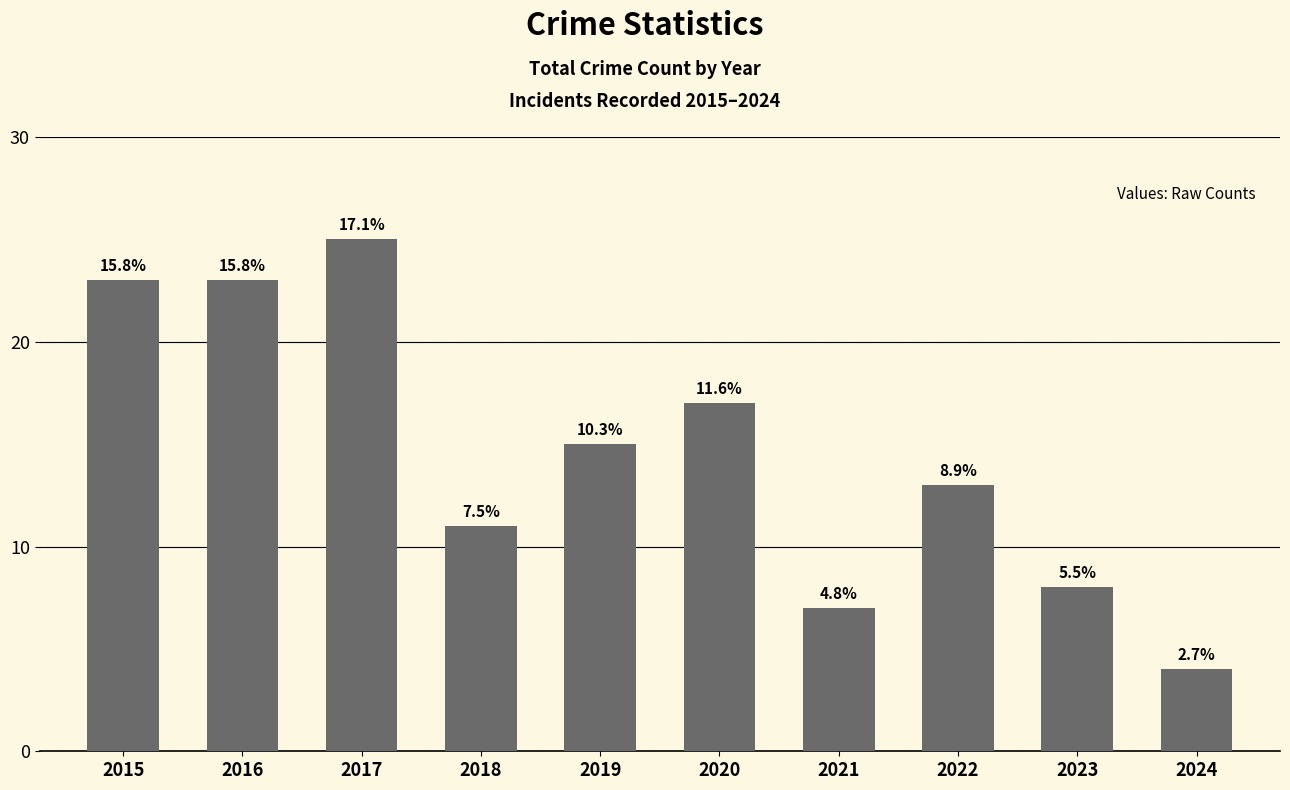

The chart shows a value of 11 at 2017. True or false?

False